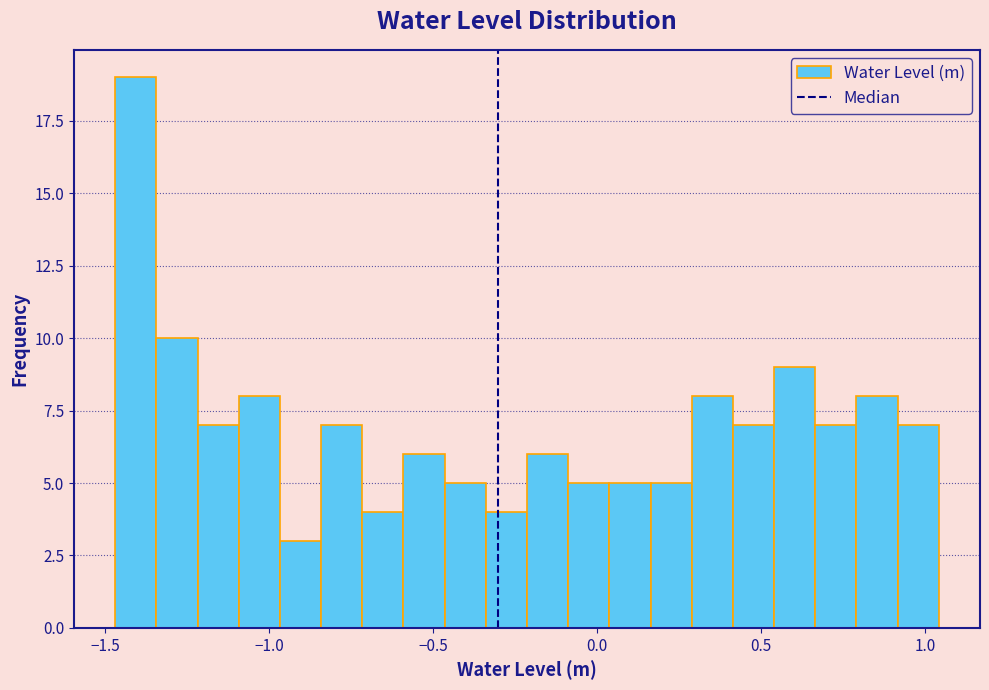

Around what value on the x-axis is the tallest bar? Give the approximate position of its centre, as read against the axis.

-1.40